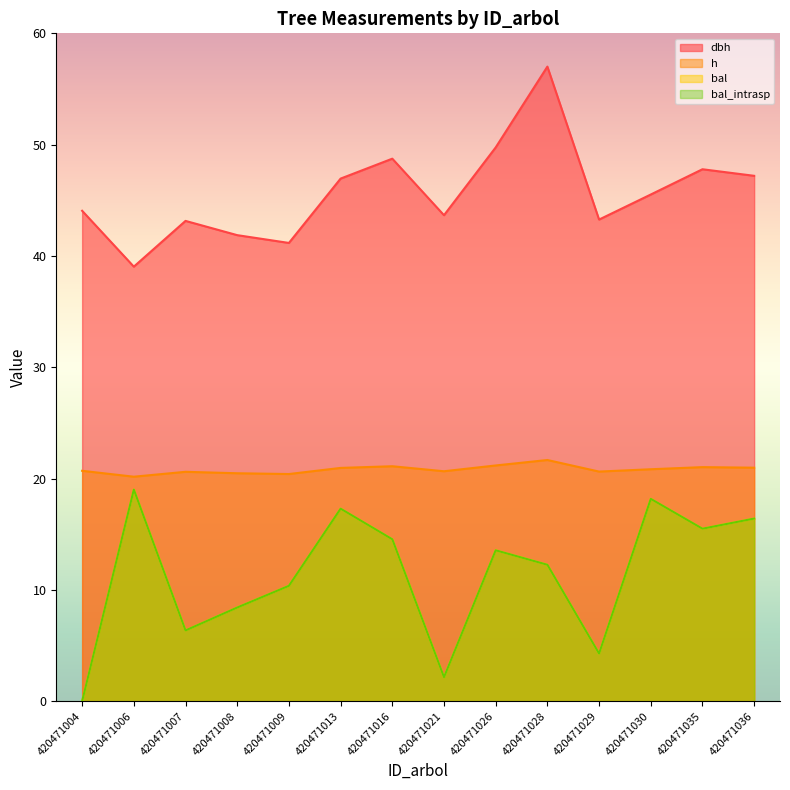

What is the spread (max minus min) of values at 420471036?

30.8